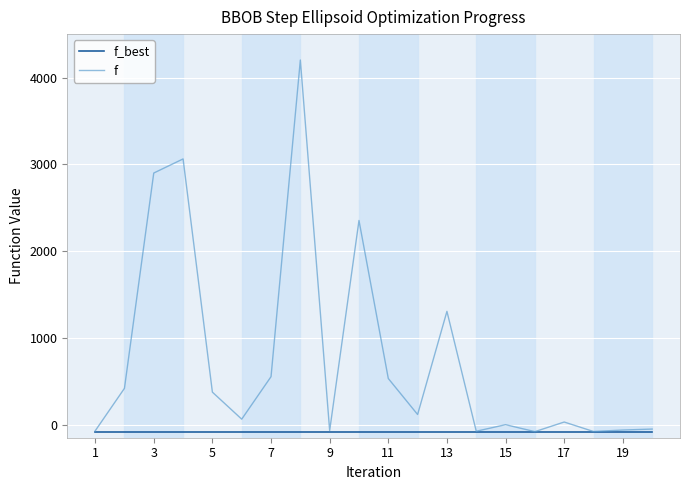

Which series has the widest spread of values?

f